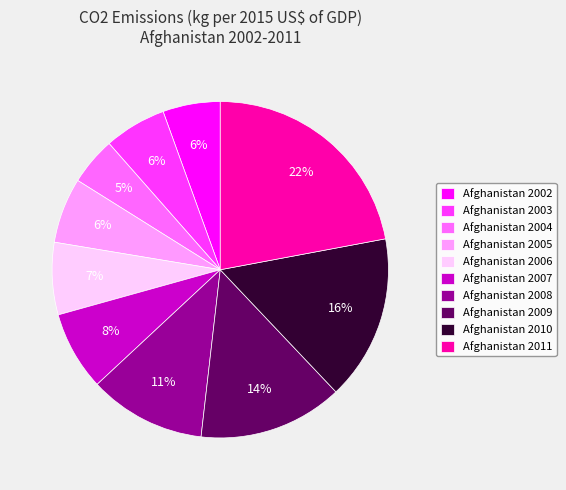

Is there a majority slice in this chart?

No